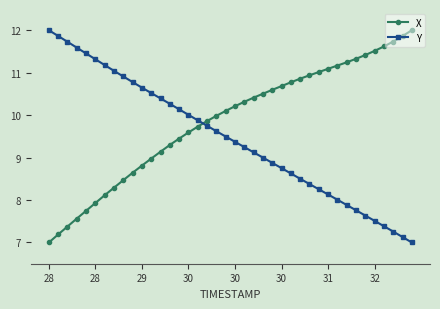

What is the smallest value displayed?

7.0